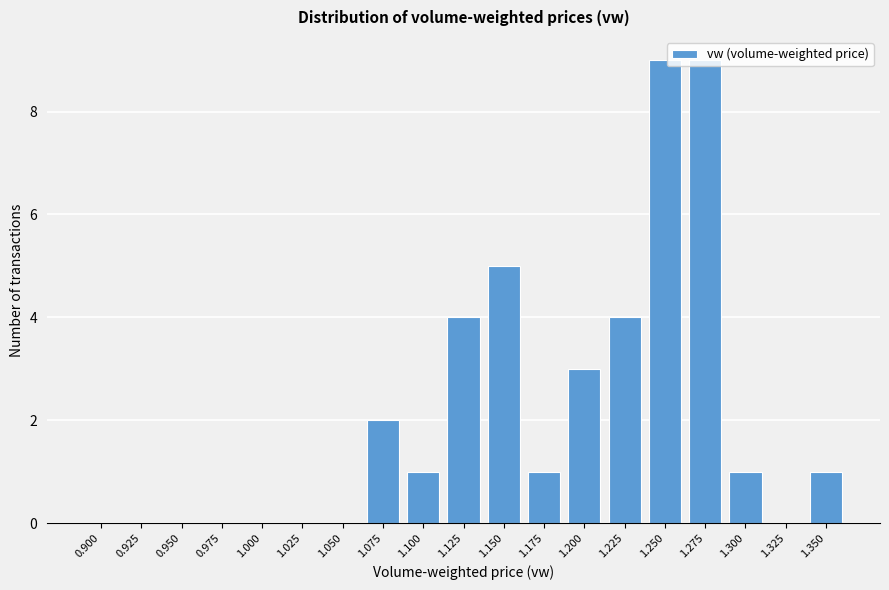

What is the change in value from 1.125 to 1.250?

+5